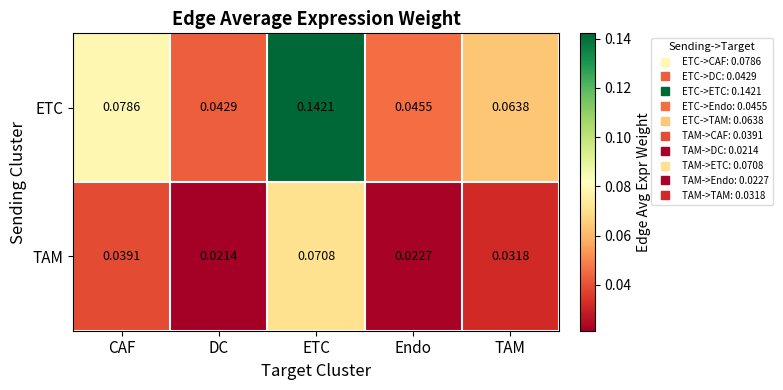

Which label corresponds to the smallest value in the chart?

DC